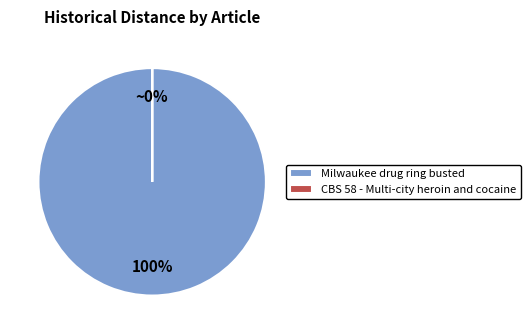

How many segments does this pie chart have?

2